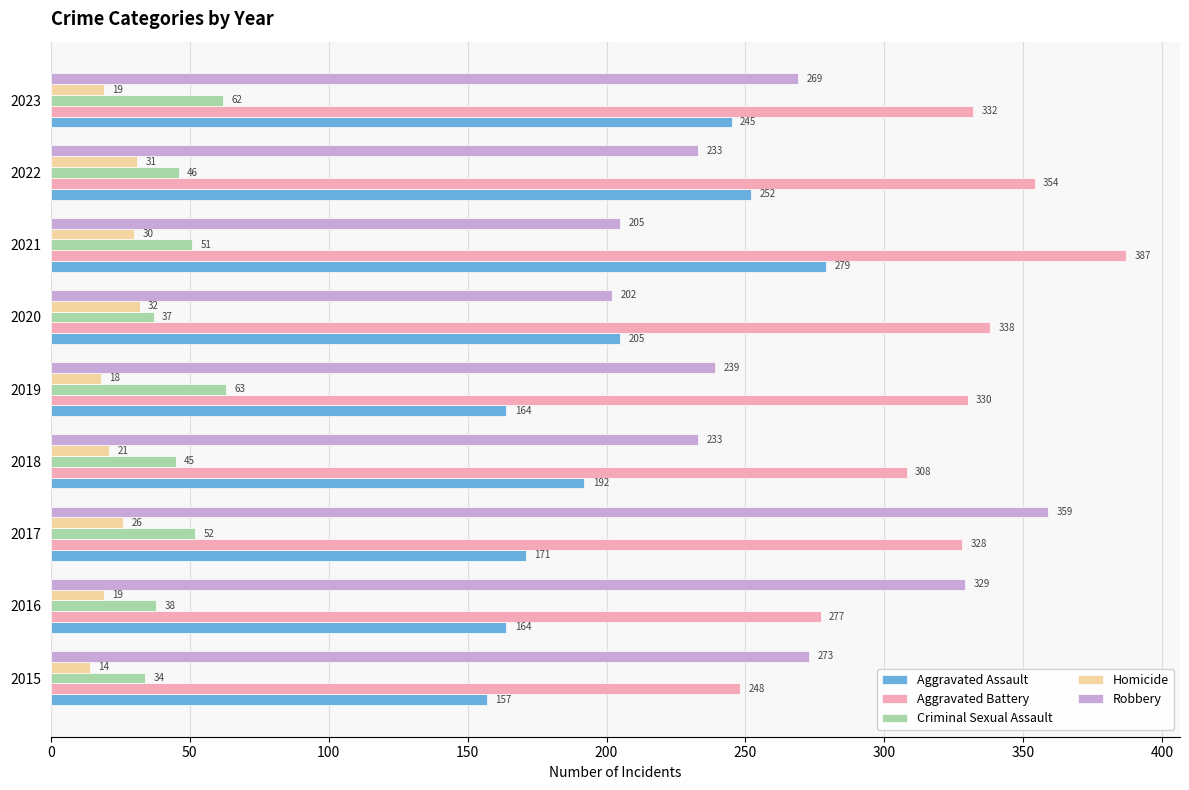

Is it true that Homicide equals 31 at 2019?

False